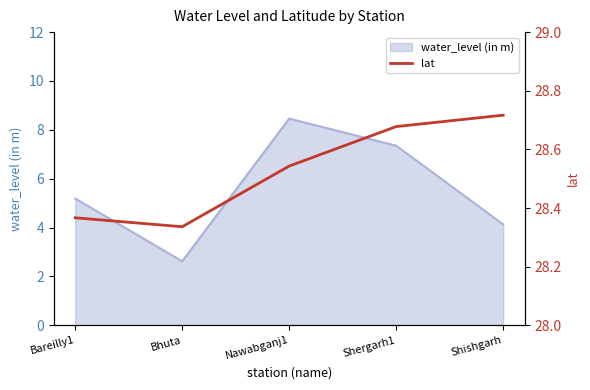

True or false: there are more than 1 points higher than both neighbors.

False